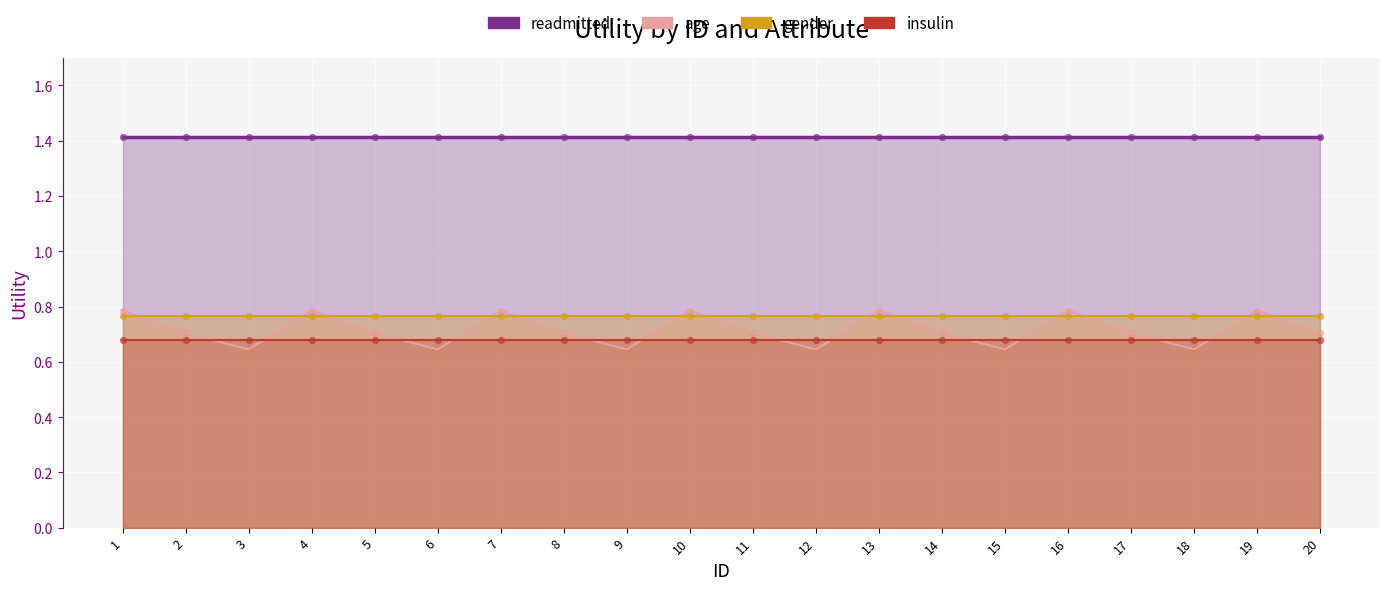

Which series has the largest Y range (max minus min)?

age